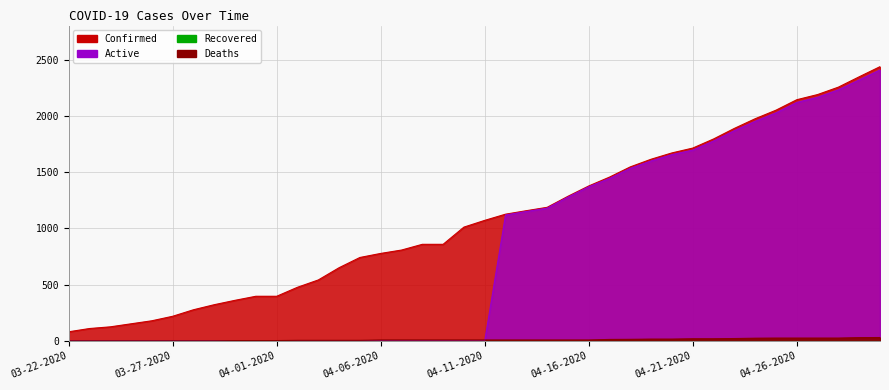

What is the total value across all series at 04-18-2020?

3094